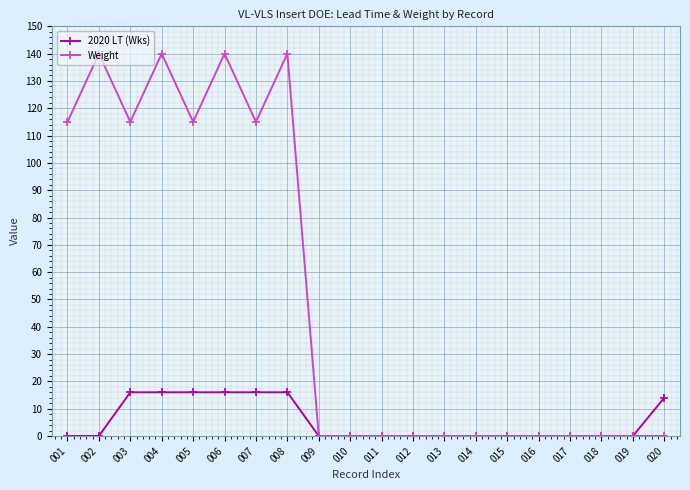

List the series in order of their overall mean, highest first.

Weight, 2020 LT (Wks)